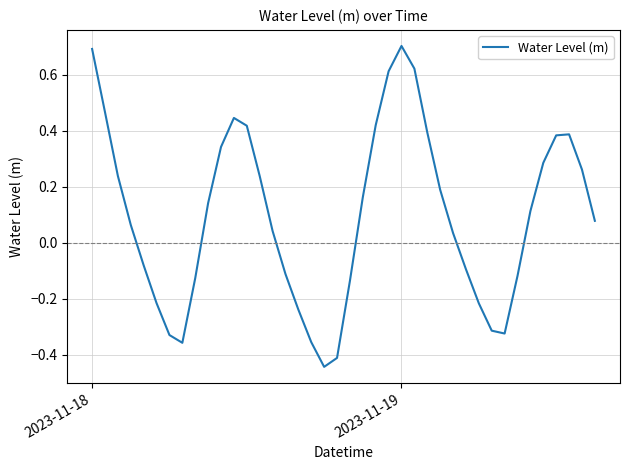

Where does the data first go above 0?

2023-11-18